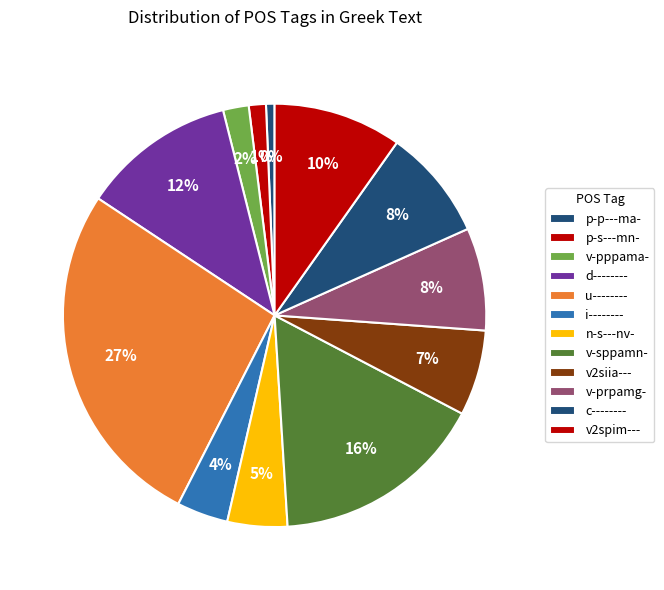

Which category has the biggest portion of the pie?

u--------